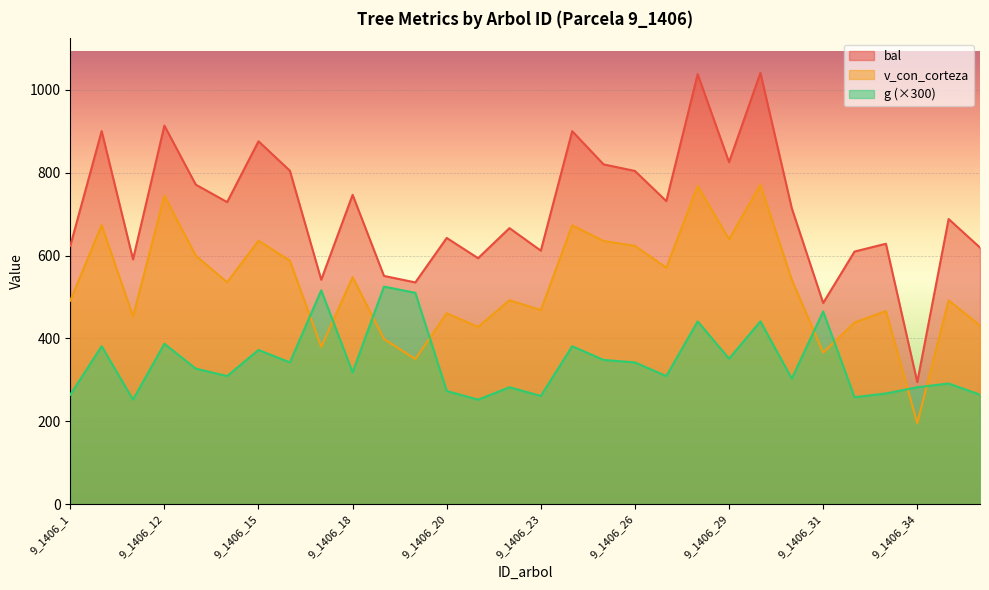

What is the minimum value shown in the chart?

195.2